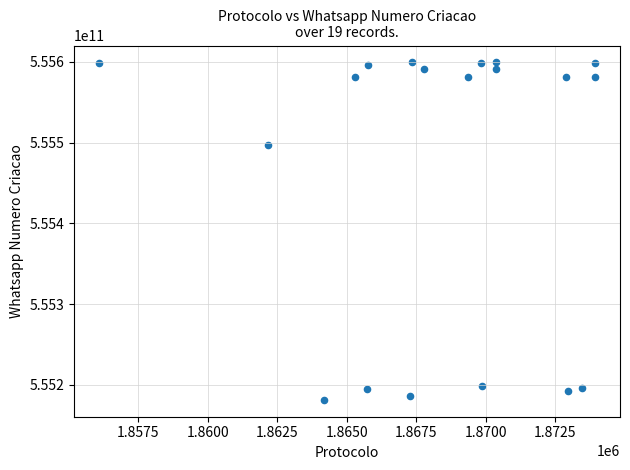

What Y value in the scatter plot is closest to 555390430246?

555497022656